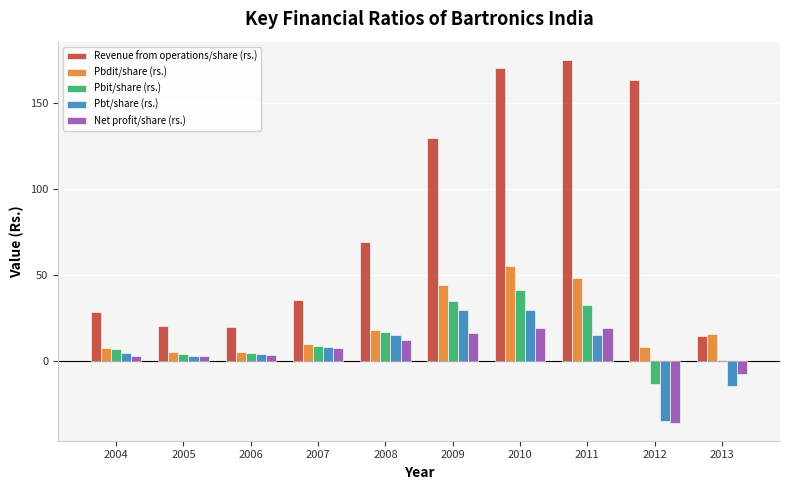

Which series changed the most between 2005 and 2011?

Revenue from operations/share (rs.)